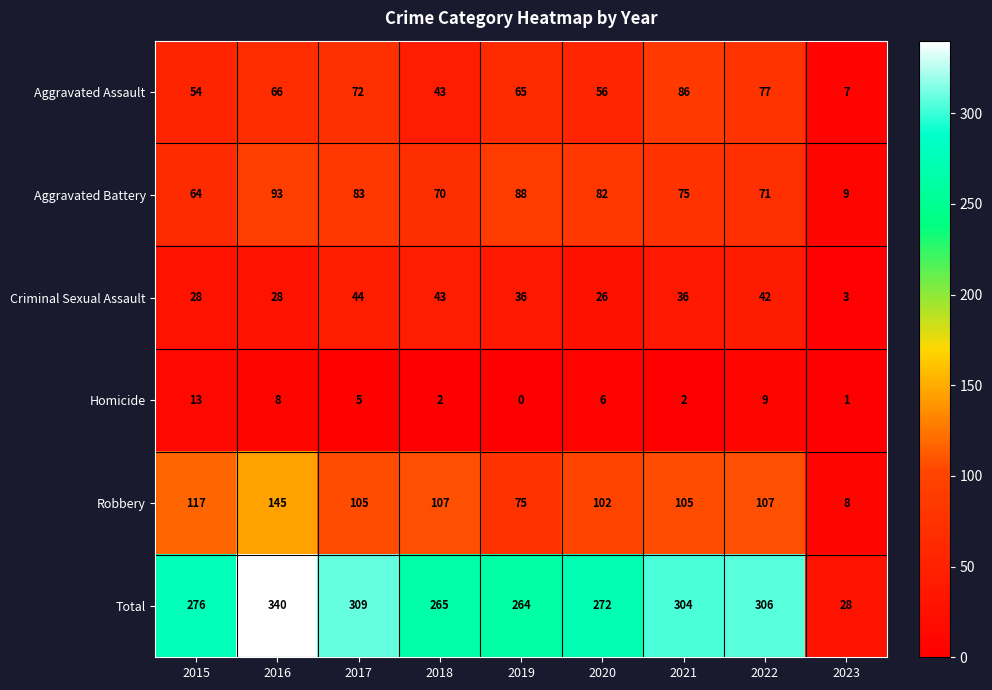

Where does the Aggravated Battery series first go above 75?

2016